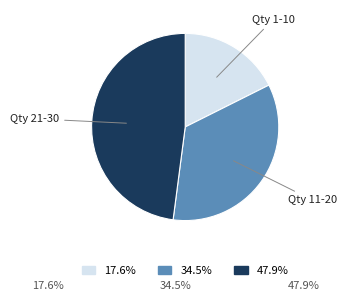

Approximately how many times larger is the value at 17.6% compared to 47.9%?

0.4